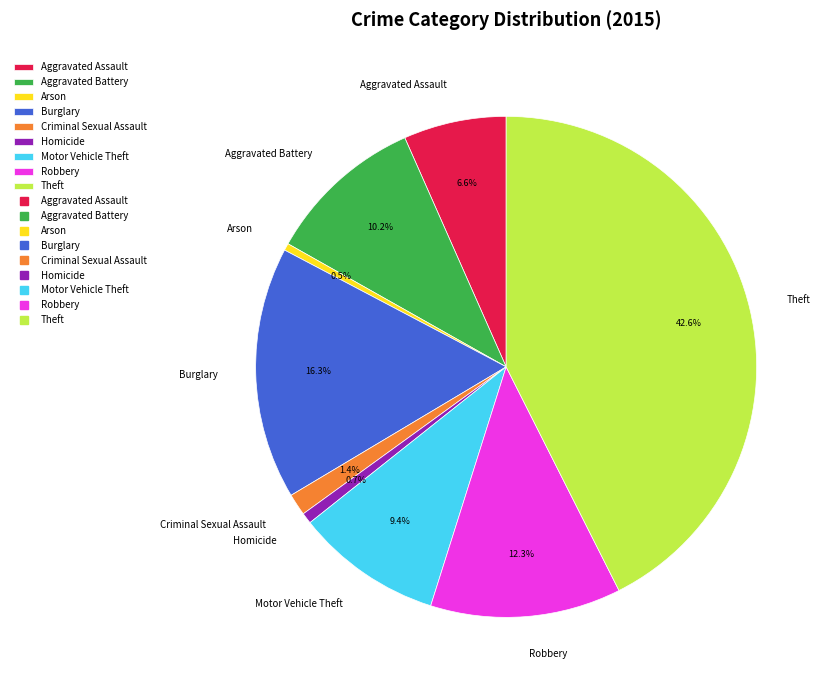

To the nearest percent, what is the difference between the largest and smallest slice percentages?

42%